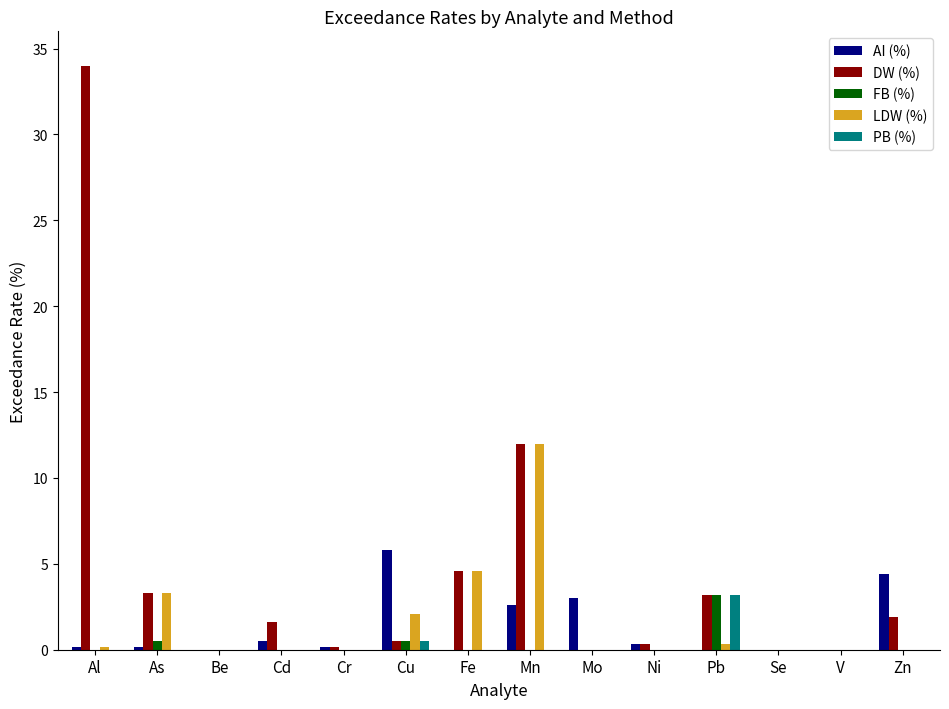

Between Al and Se, which series saw the biggest shift?

DW (%)